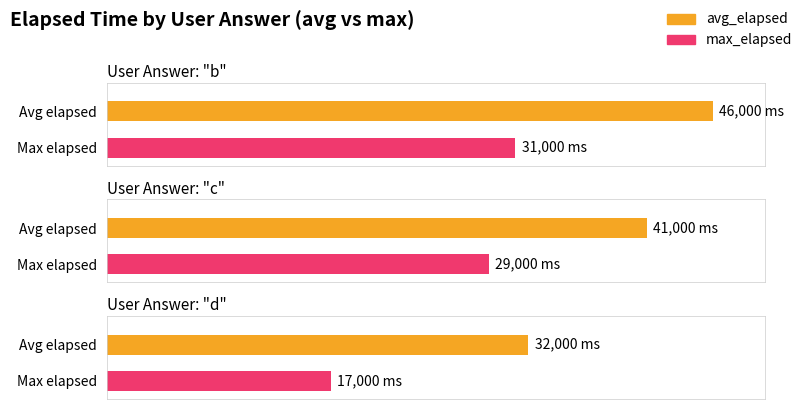

True or false: avg_elapsed has a value of 49288 at d.

False